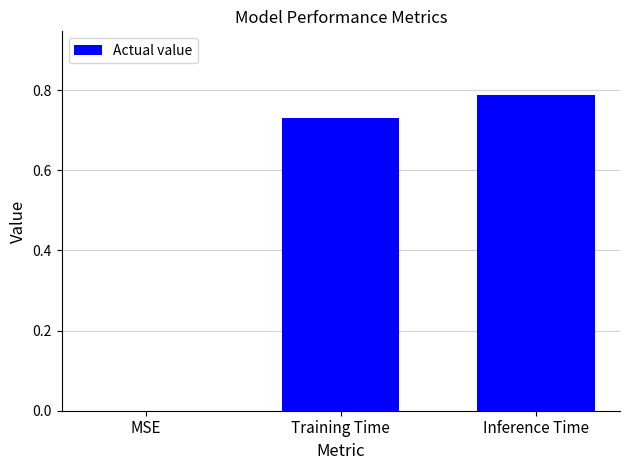

Is it true that the value at Inference Time is 0.4?

False